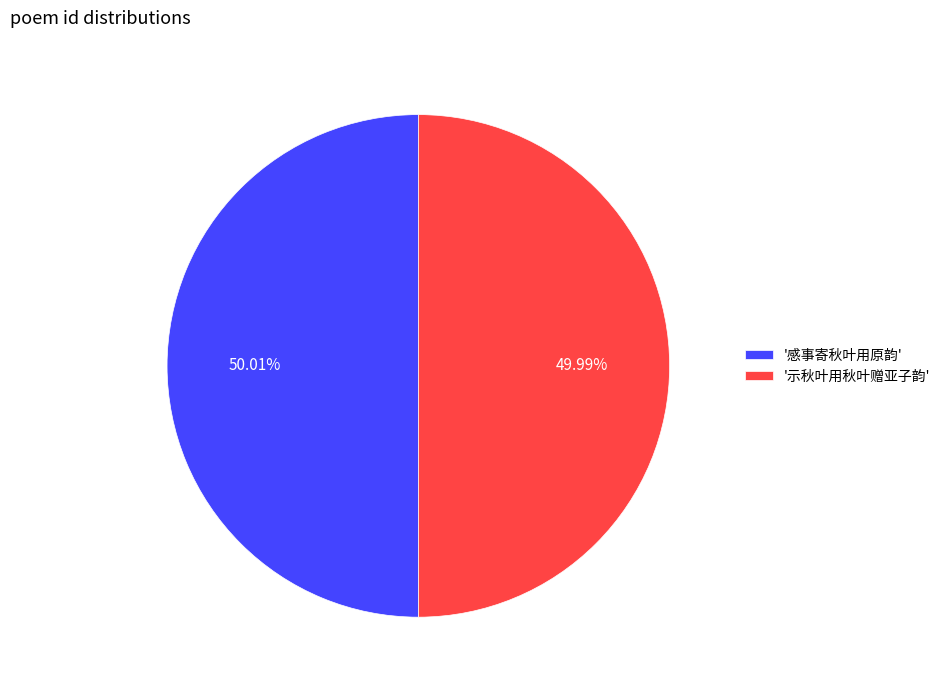

Do '示秋叶用秋叶赠亚子韵' and '感事寄秋叶用原韵' together represent more than half of the pie?

Yes